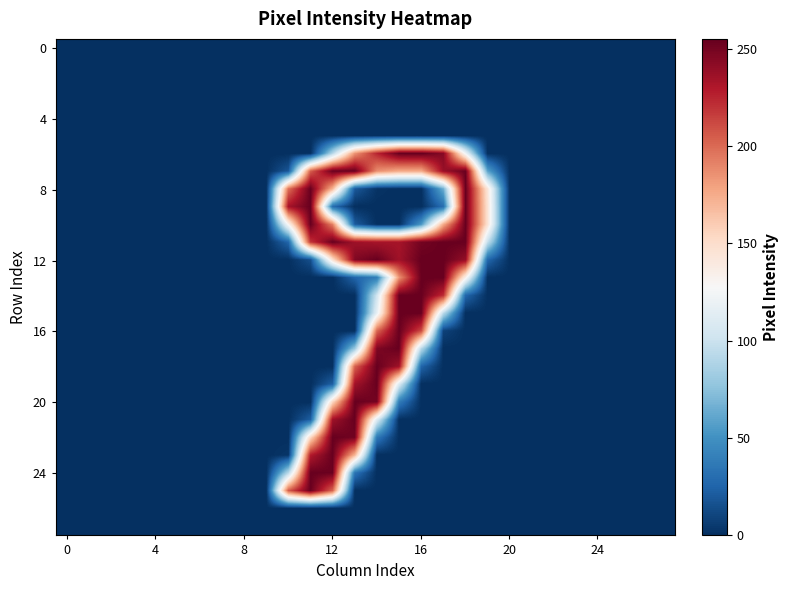

At which category is the sum across all series the highest?

12